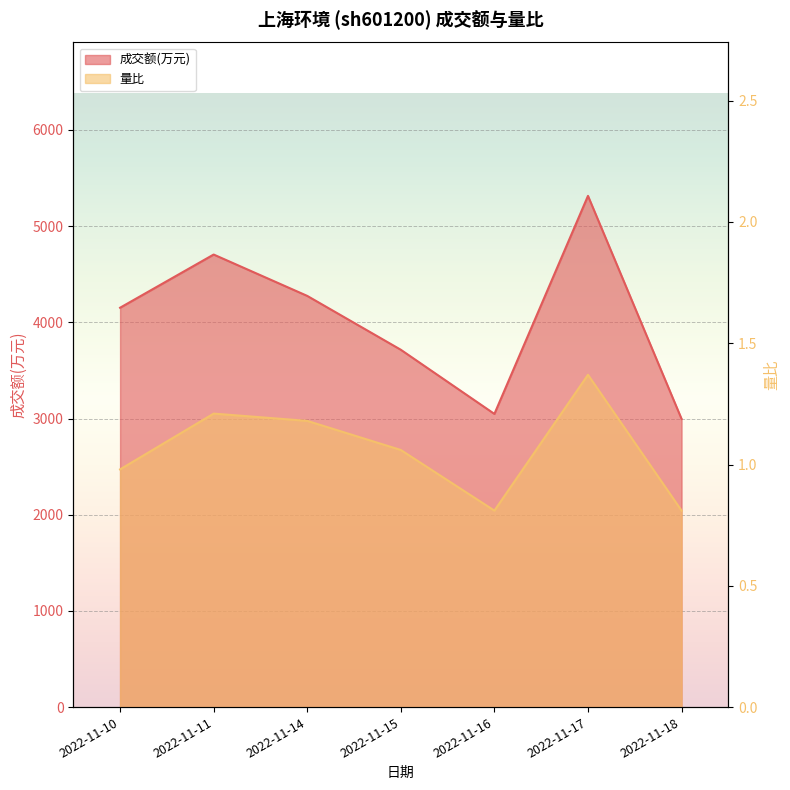

How many lines are shown in the chart?

2